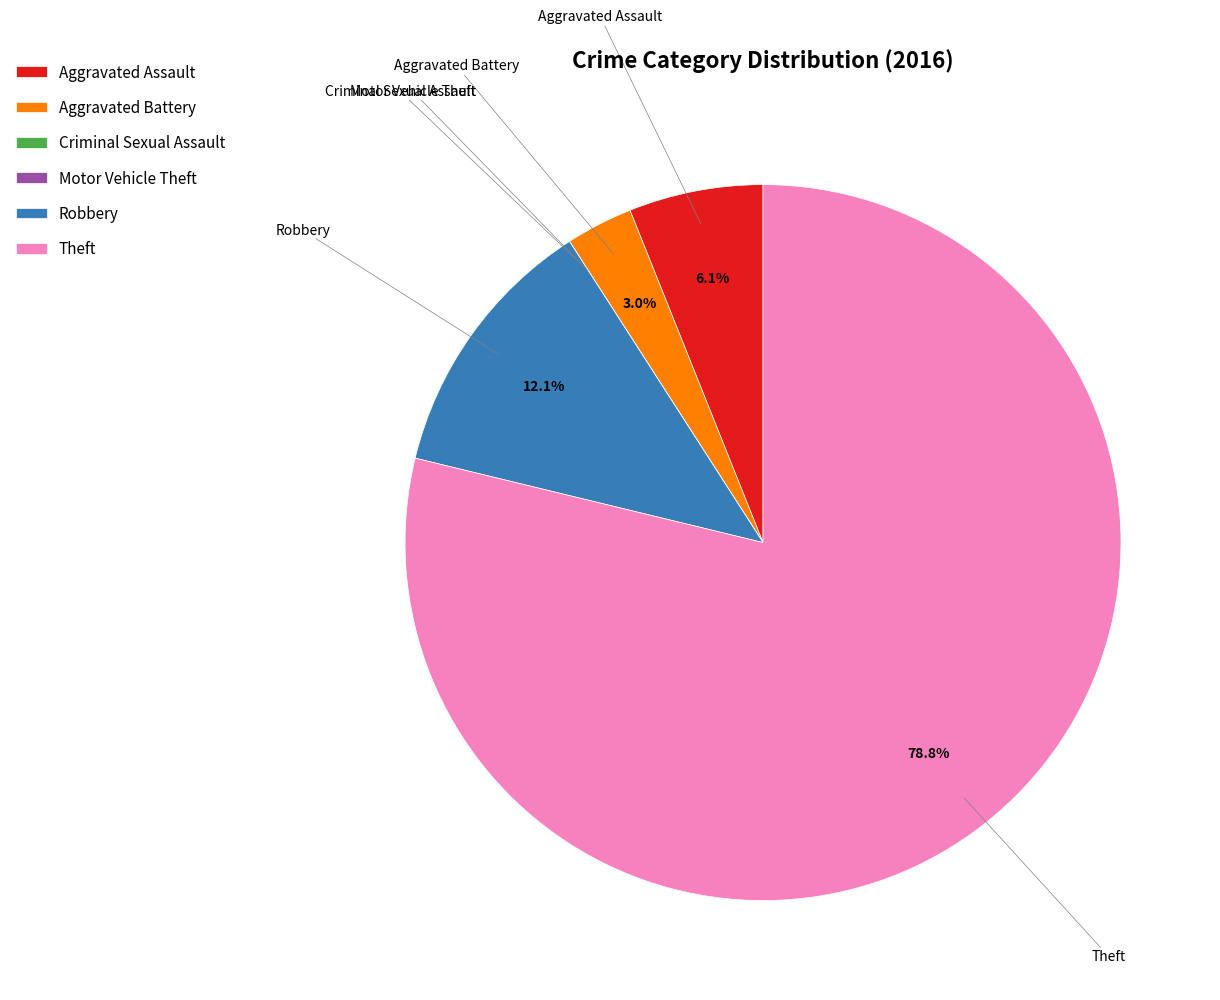

Combined, do Aggravated Assault and Theft account for over 50%?

Yes